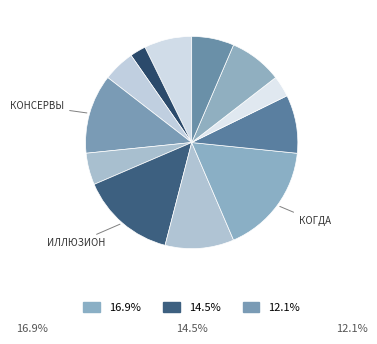

Which has a higher value, Иллюзион or Когда зацветает полынь?

Когда зацветает полынь